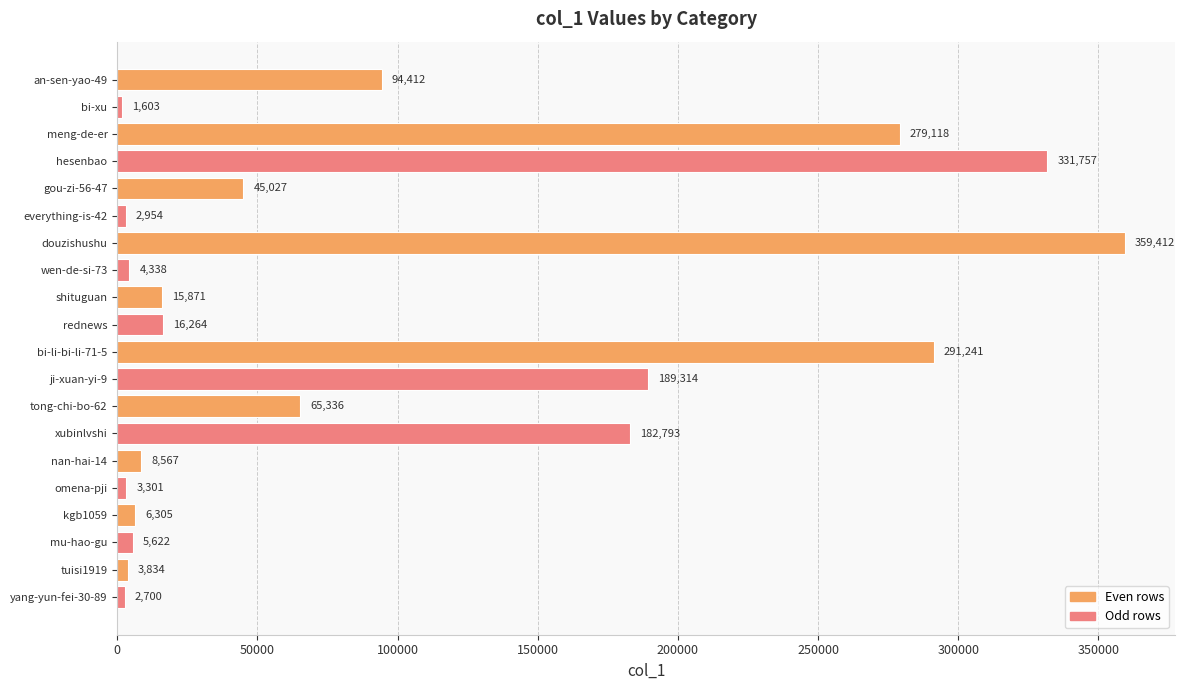

Reading bottom to top, transcribe all the data shown in this chart.

2700	3834	5622	6305	3301	8567	182793	65336	189314	291241	16264	15871	4338	359412	2954	45027	331757	279118	1603	94412